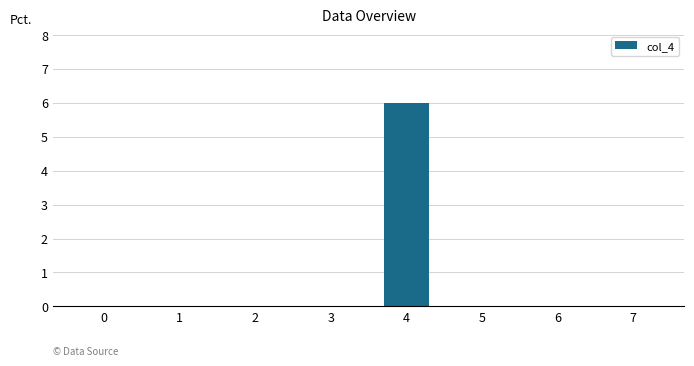

How many series are shown in this chart?

1